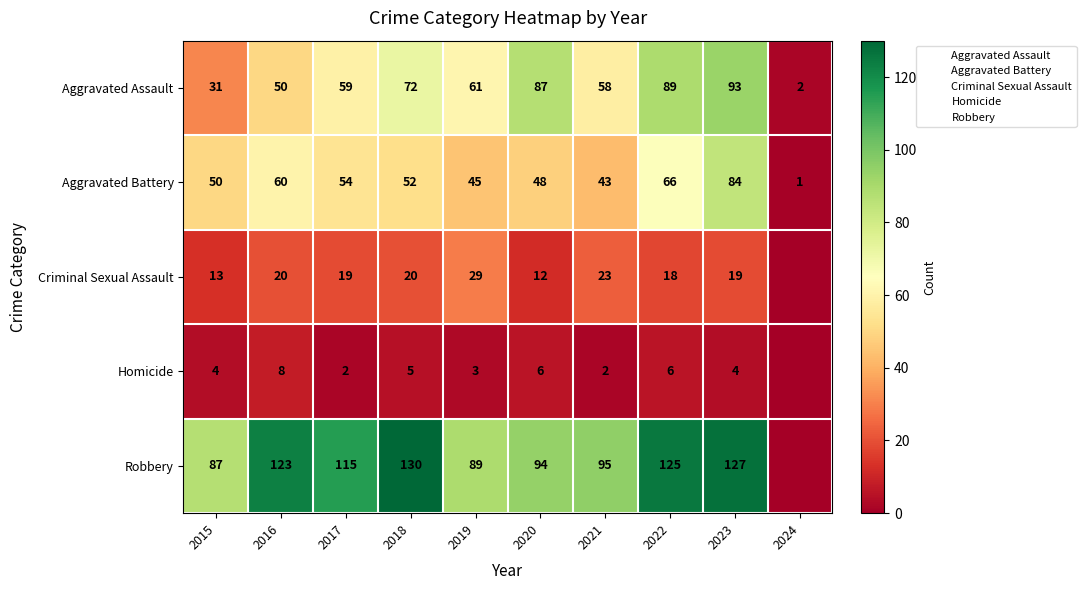

What is the difference between the Homicide values at 2018 and 2023?

1